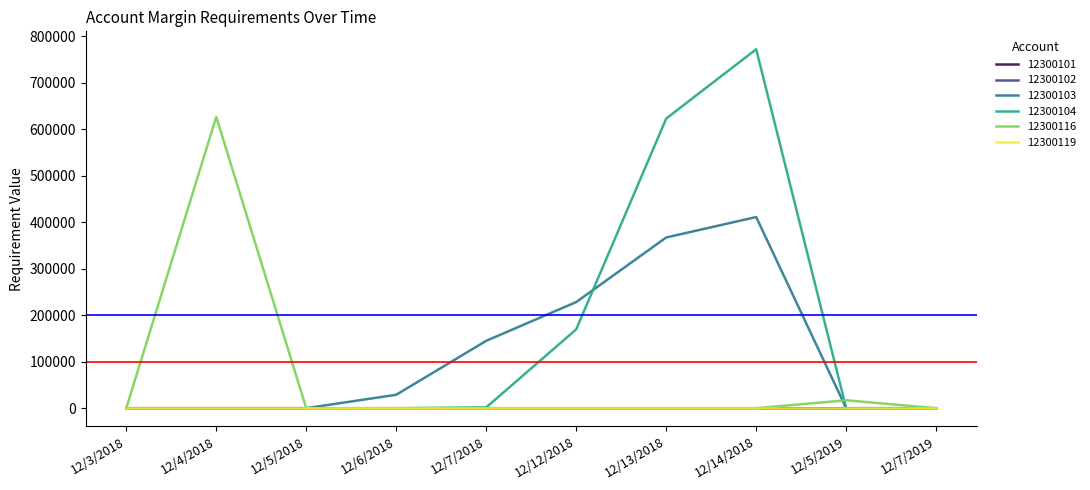

What is the difference between the 12300104 values at 12/5/2019 and 12/7/2018?

1700